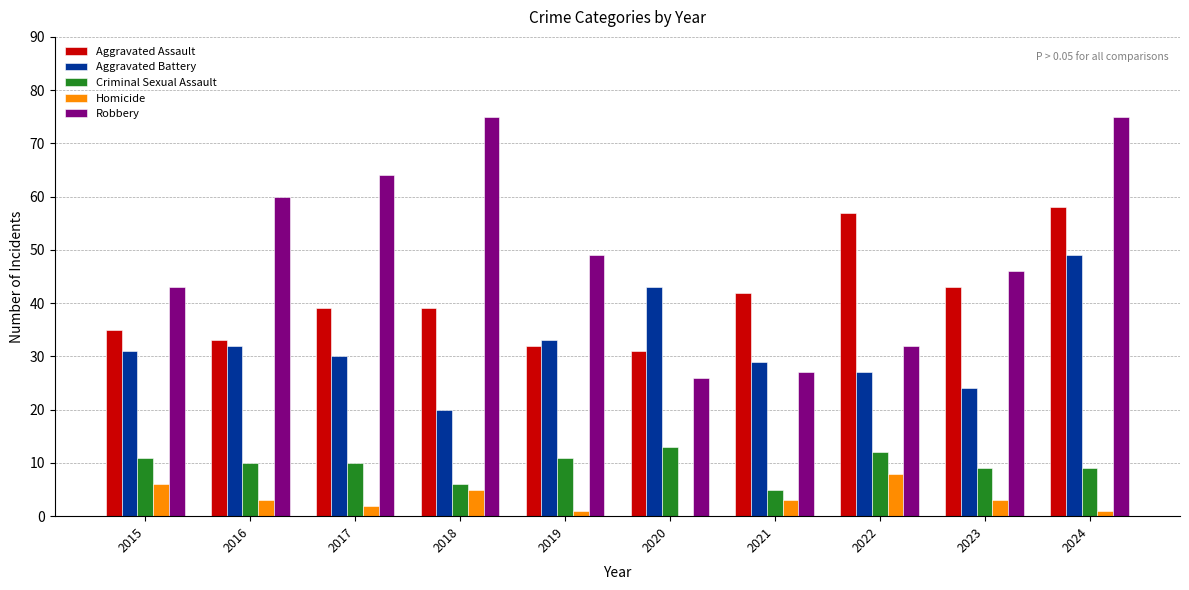

Which series has the largest total across all categories?

Robbery